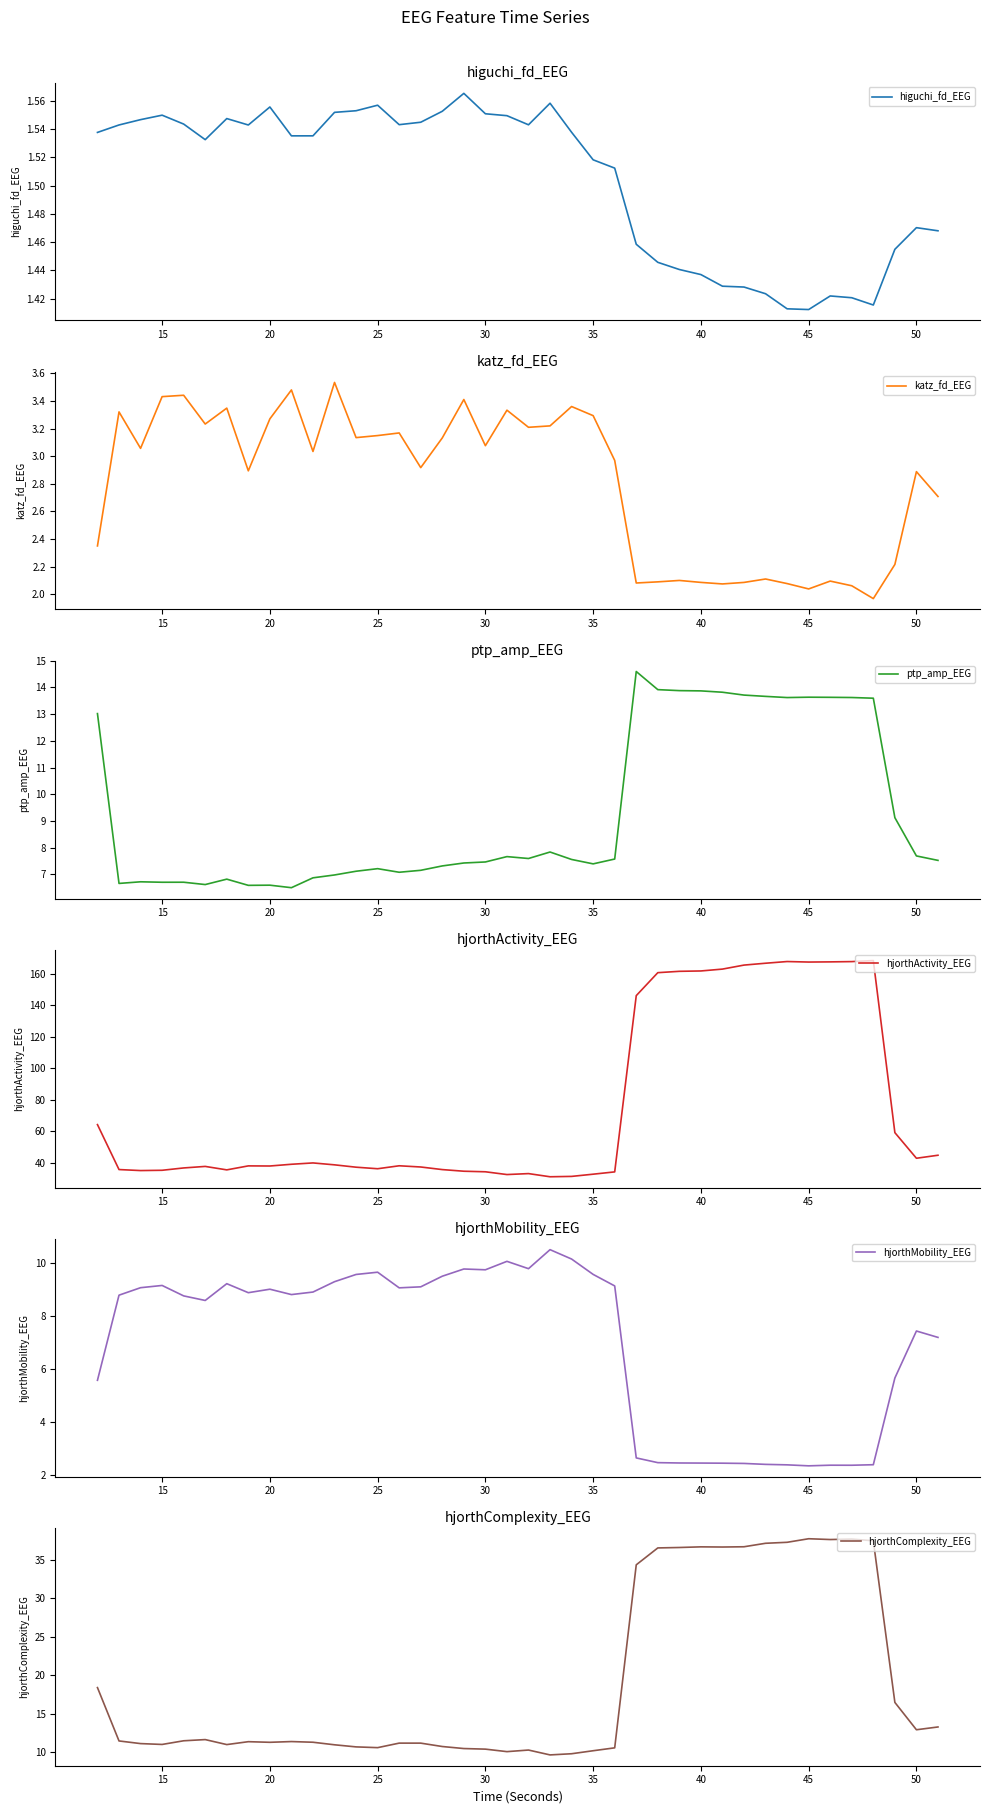

True or false: ptp_amp_EEG has a value of 7.2 at 25.

True